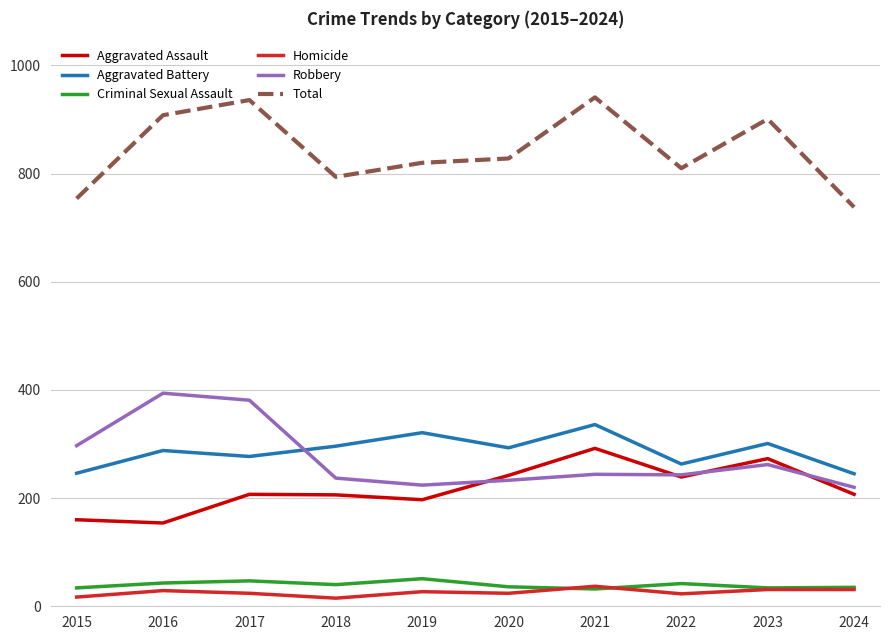

What is the sum of all Total values?

8430